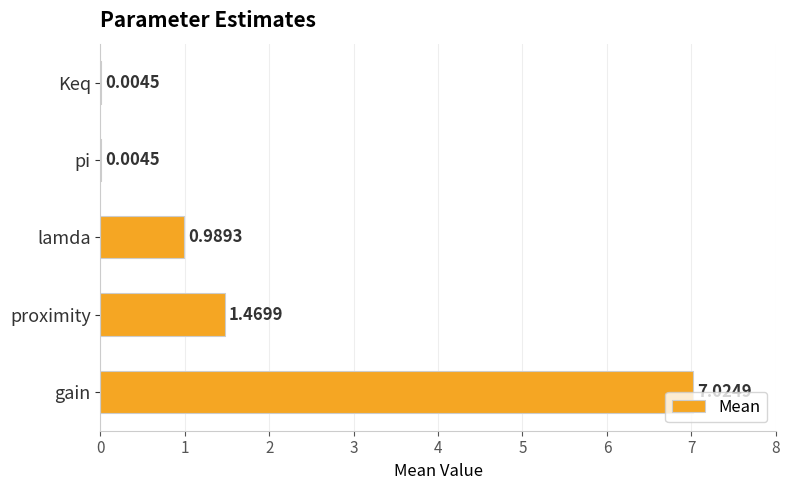

Between pi and gain, which is larger?

gain